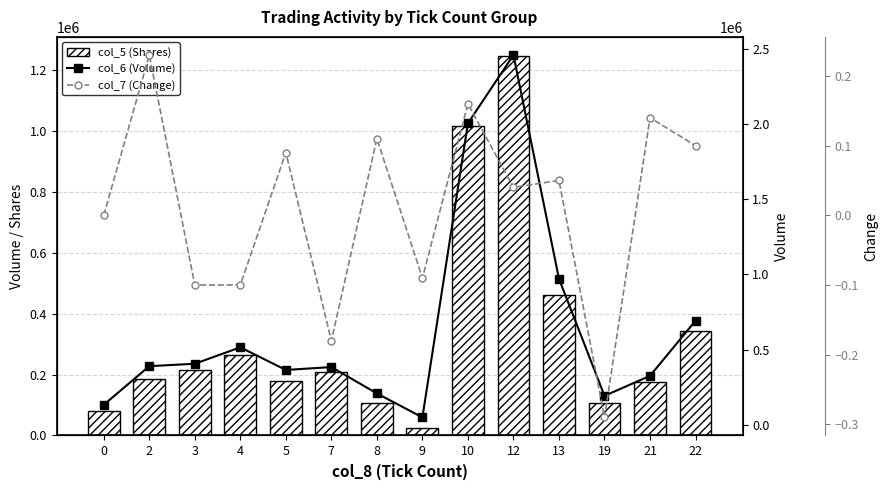

At which label is col_6 (Volume) closest to 1255330?

13